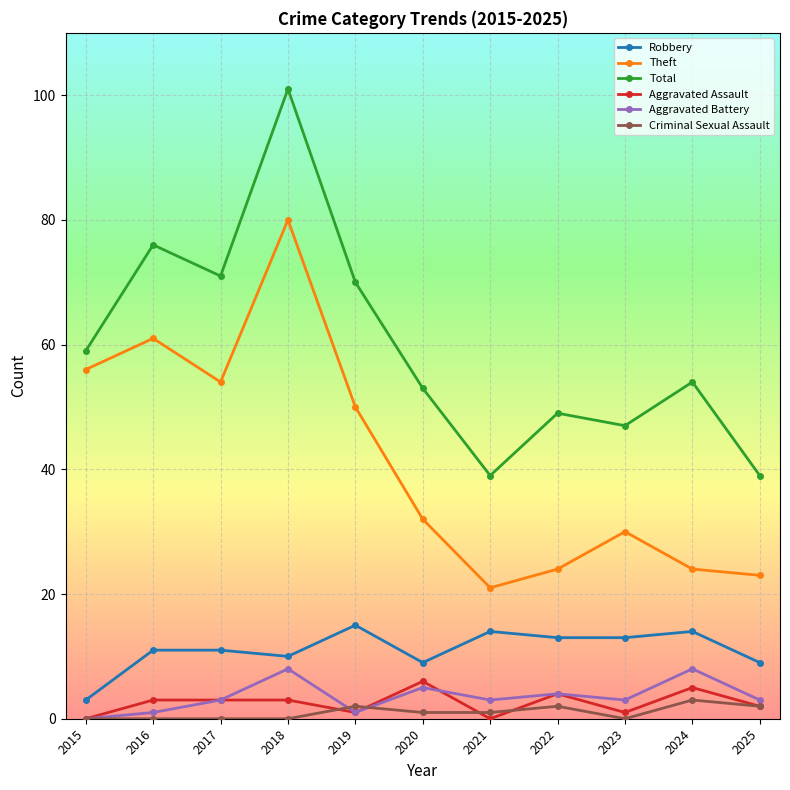

Reading right to left, extract all data points from this chart.

Robbery: 9	14	13	13	14	9	15	10	11	11	3
Theft: 23	24	30	24	21	32	50	80	54	61	56
Total: 39	54	47	49	39	53	70	101	71	76	59
Aggravated Assault: 2	5	1	4	0	6	1	3	3	3	0
Aggravated Battery: 3	8	3	4	3	5	1	8	3	1	0
Criminal Sexual Assault: 2	3	0	2	1	1	2	0	0	0	0